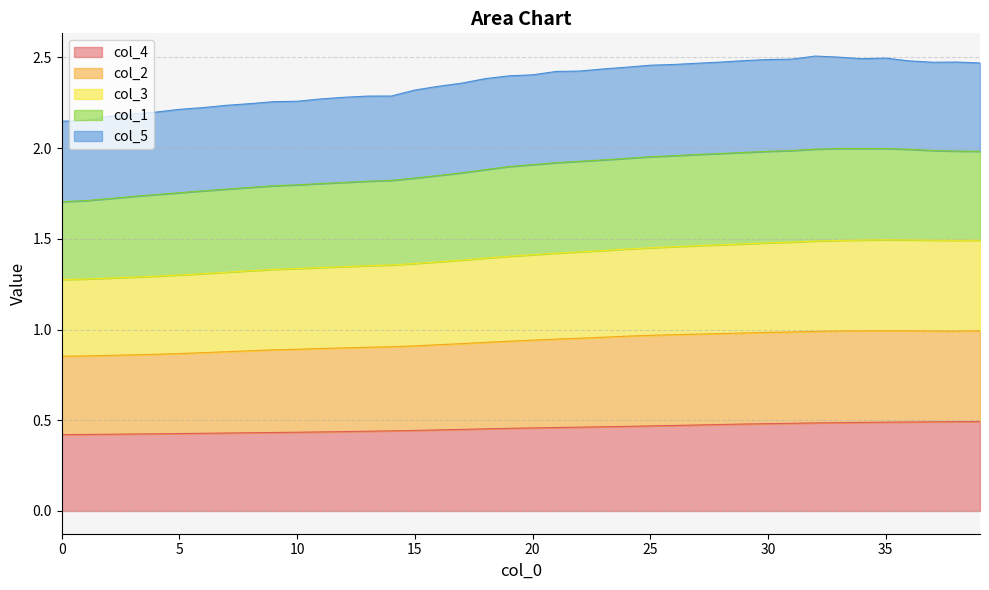

What is the label of the 4th point from the right?

36